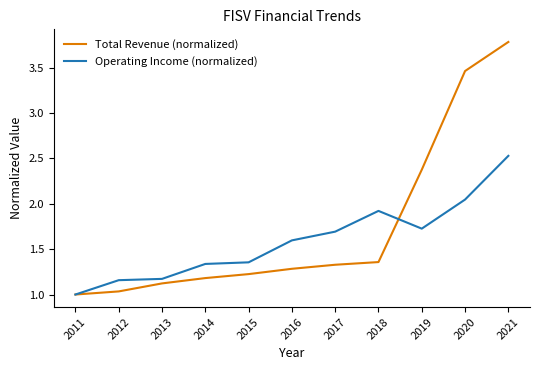

In Operating Income (normalized), how many points are lower than both neighbors (excluding endpoints)?

1